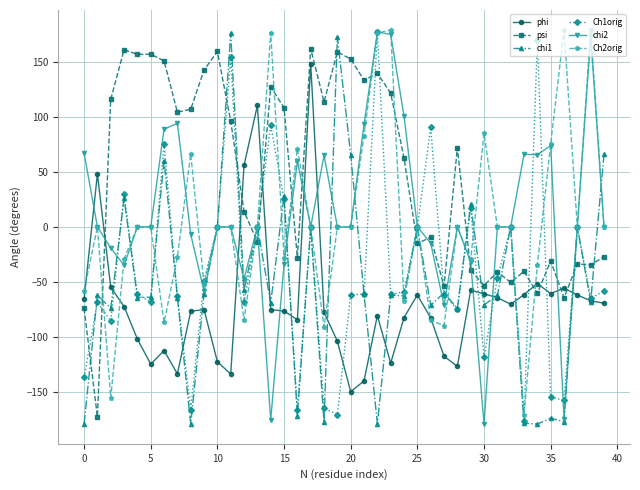

What is the minimum value shown in the chart?

-179.6